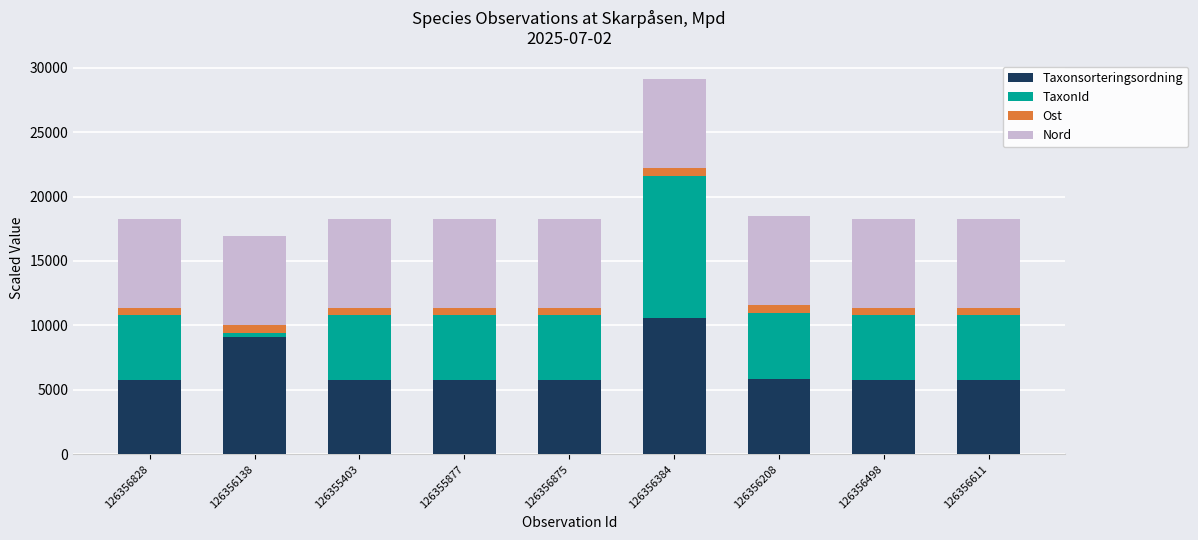

What is the difference between the second highest and minimum values in the Taxonsorteringsordning series?

3364.1